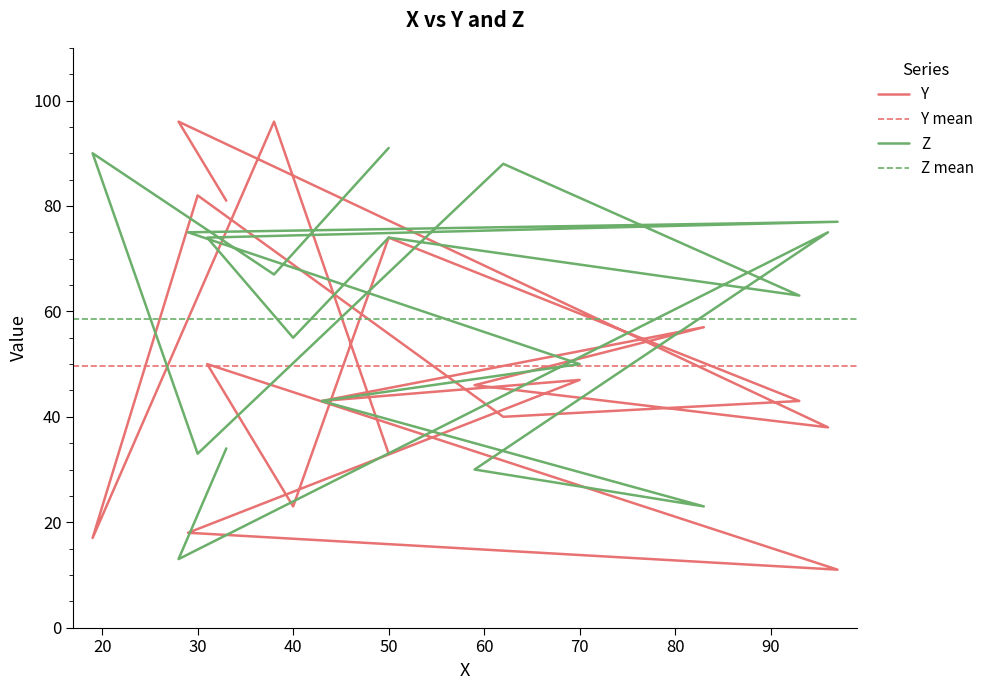

At how many categories does at least one series exceed 87?

5